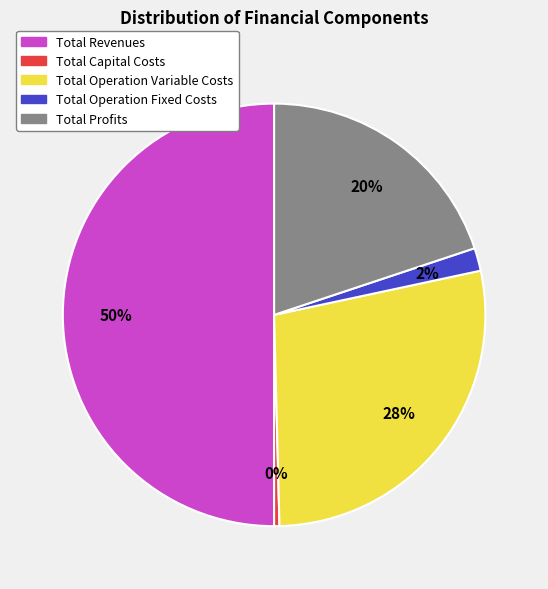

Count the number of slices in the pie.

5